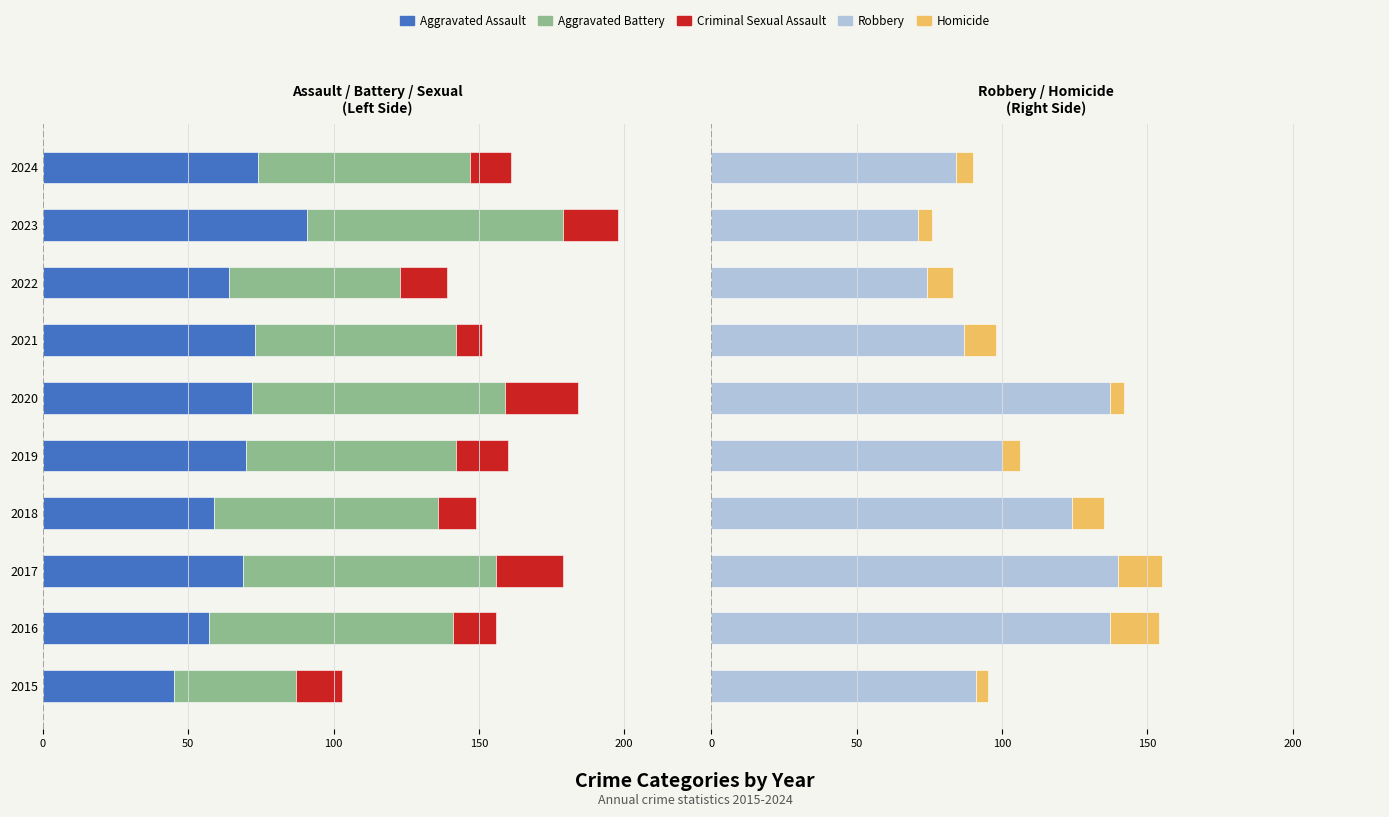

How many groups of bars are there?

10